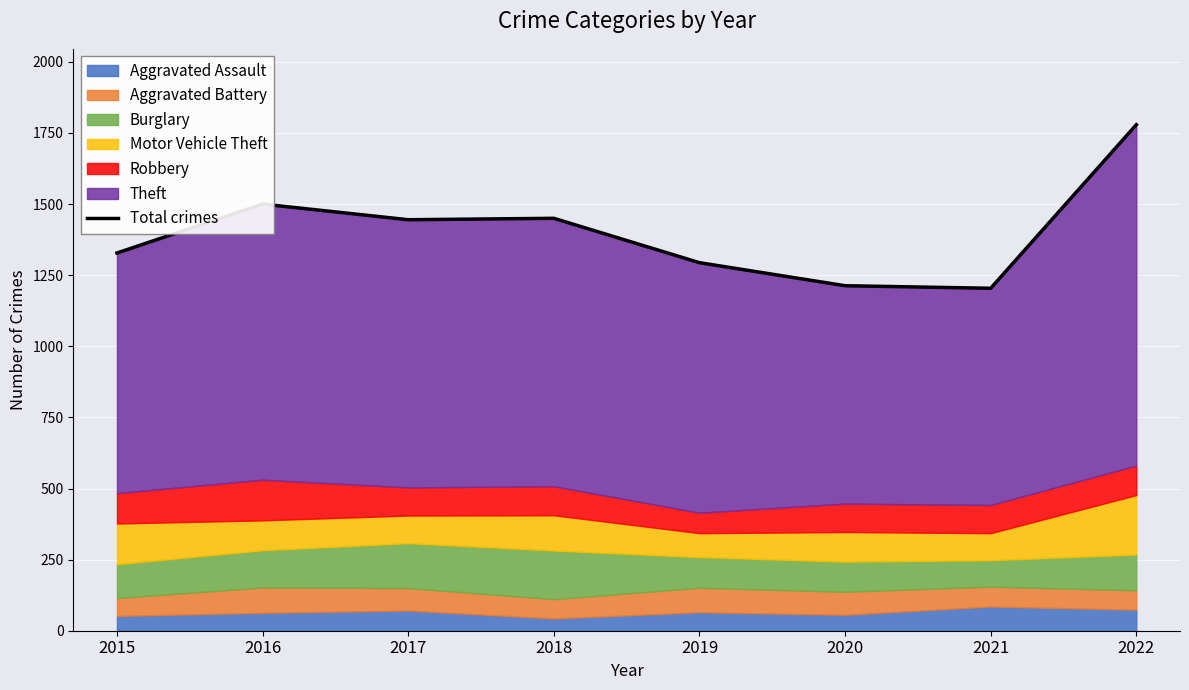

Reading left to right, what are all the values shown in this chart?

1328	1500	1445	1450	1294	1213	1204	1779